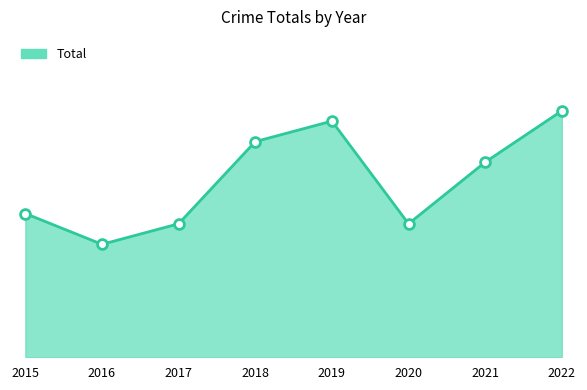

Does the chart have visible grid lines?

No